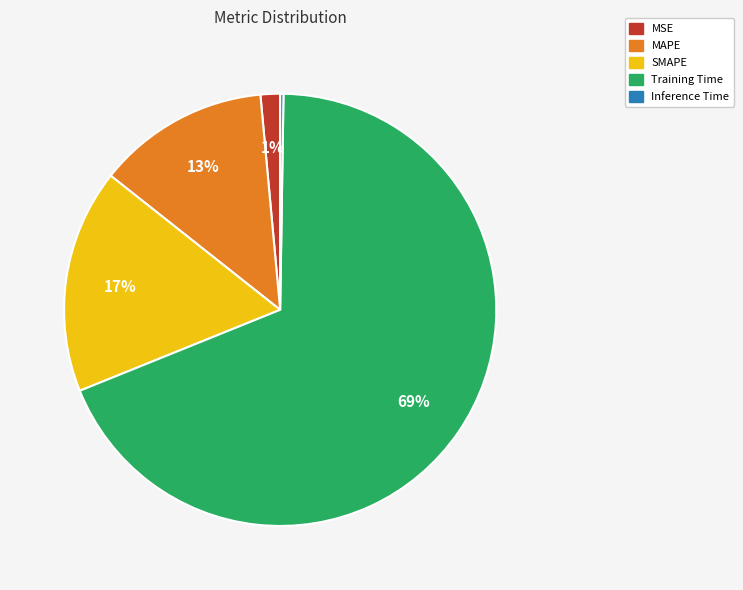

True or false: MSE accounts for 1% of the total.

True